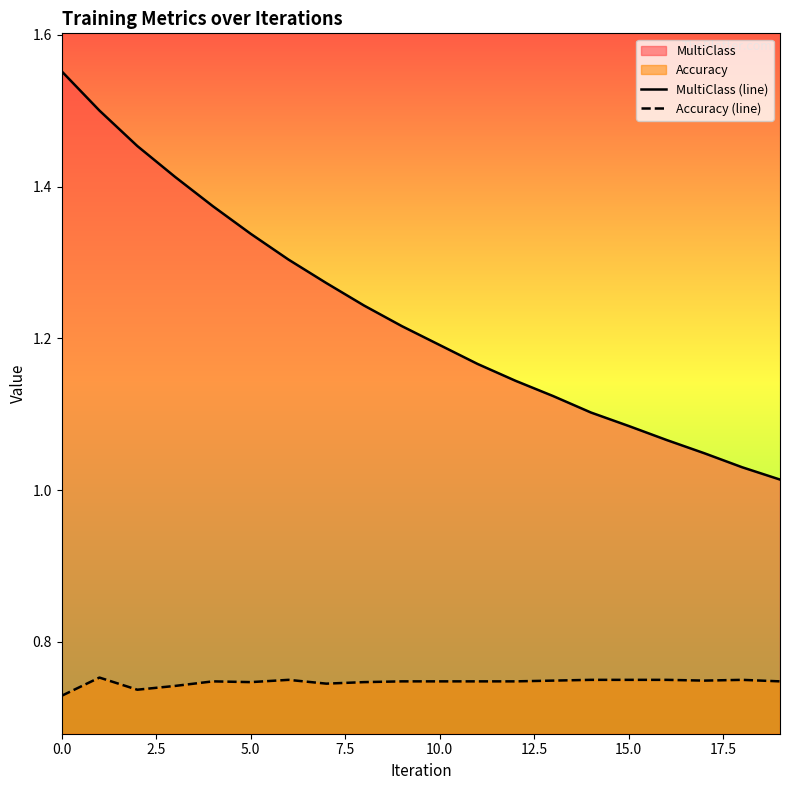

True or false: MultiClass (line) and Accuracy (line) cross at least once.

False